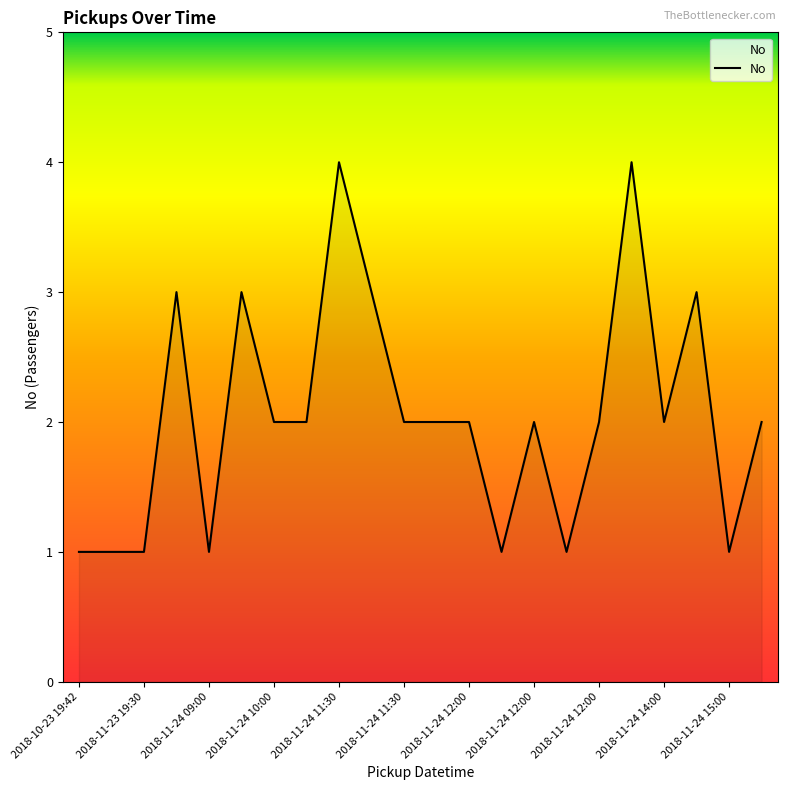

What is the difference between the maximum and minimum values?

3